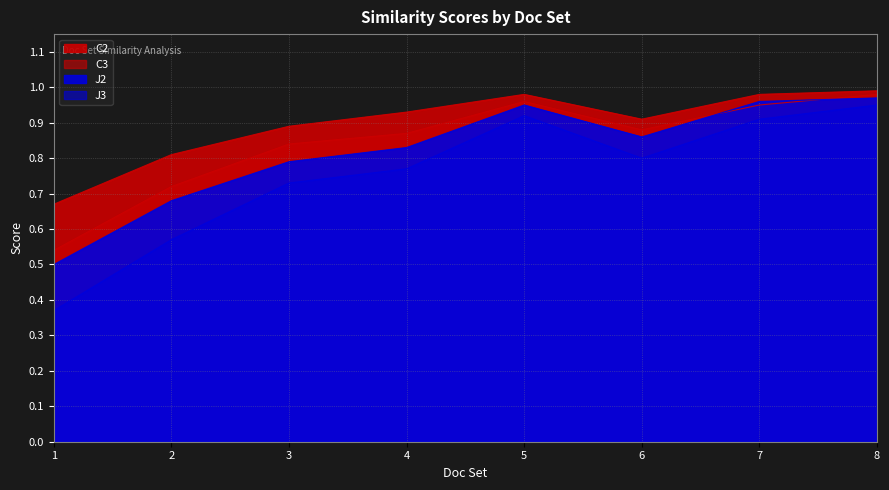

Rank the series at 5 from highest to lowest value.

C2, C3, J2, J3